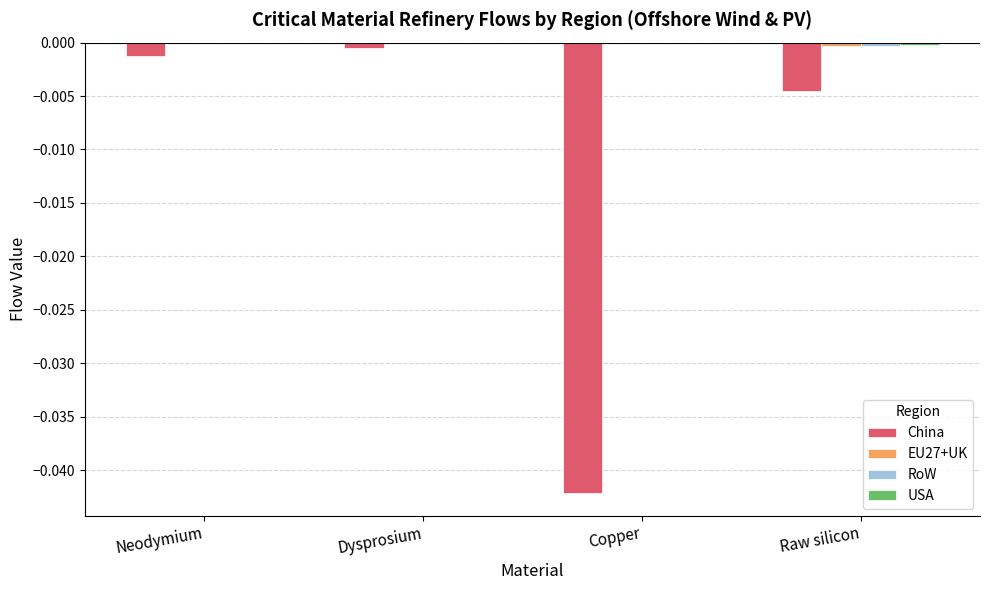

Which series changed the most between Dysprosium and Copper?

China